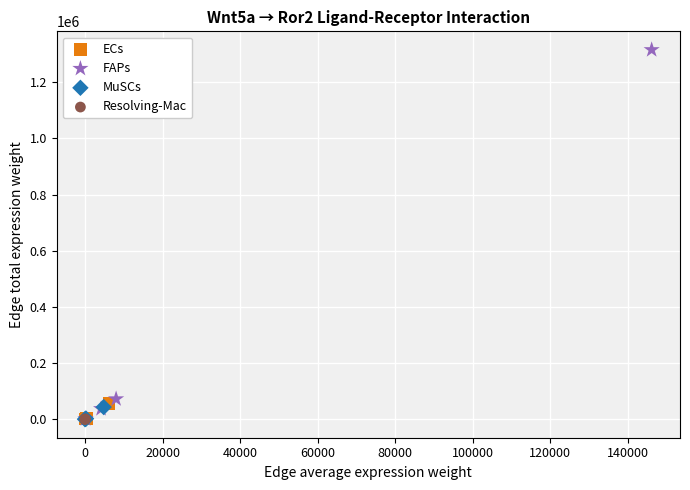

Which series has the widest spread of Y values?

FAPs